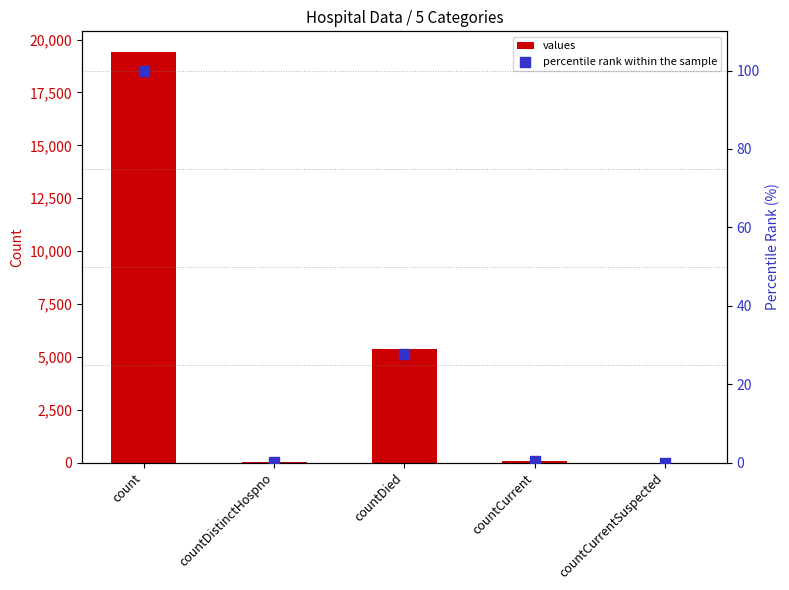

Which series has the largest total across all categories?

values